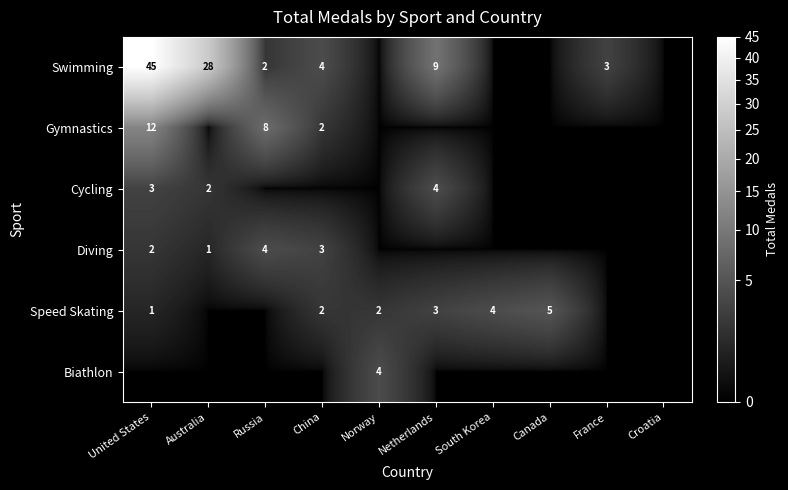

What is the total value across all series at Norway?

6